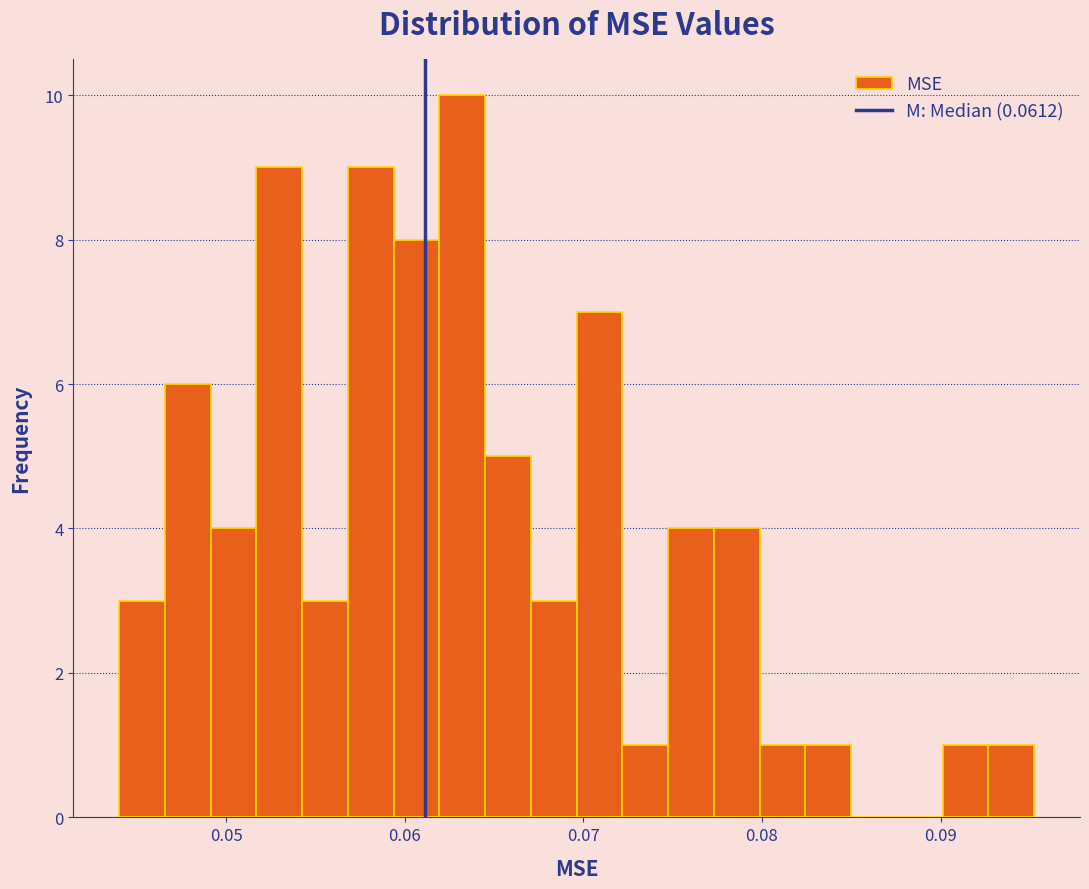

Read against the x-axis, roughly where is the centre of the tallest bar?

0.063